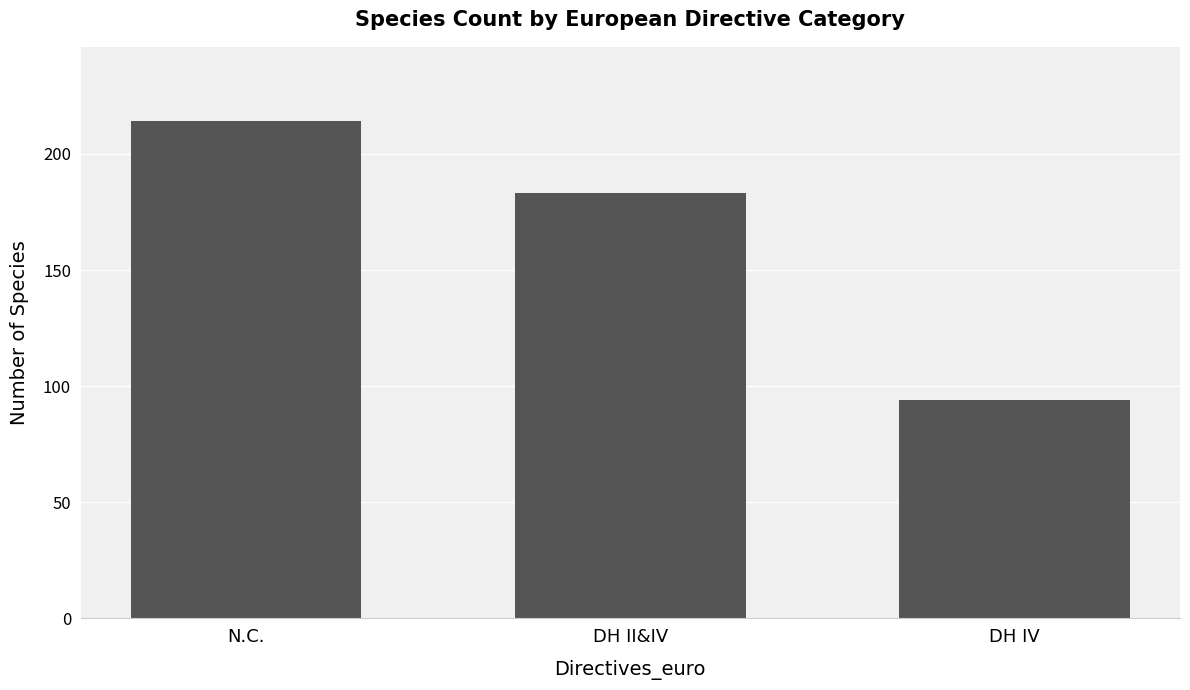

What is the sum of all values?

491